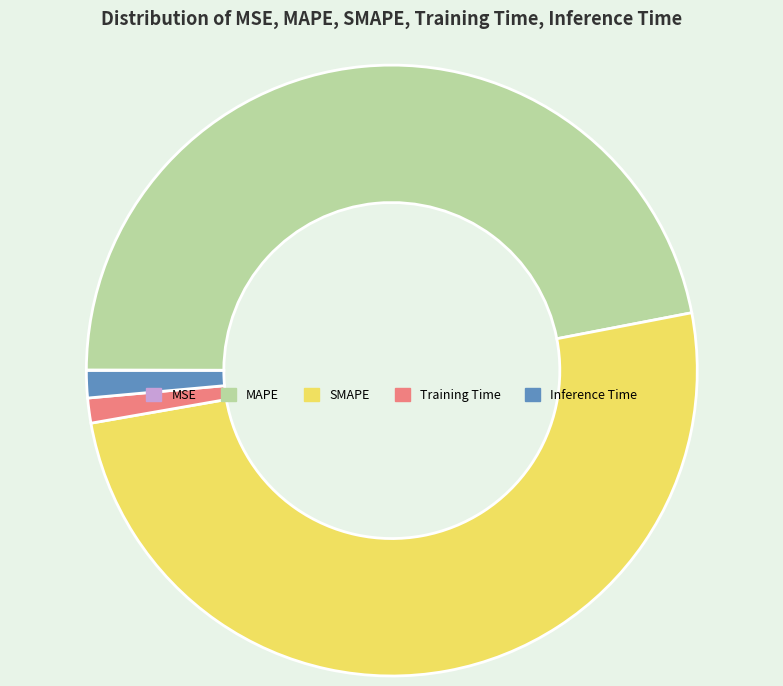

Which slice represents more than half of the pie?

SMAPE